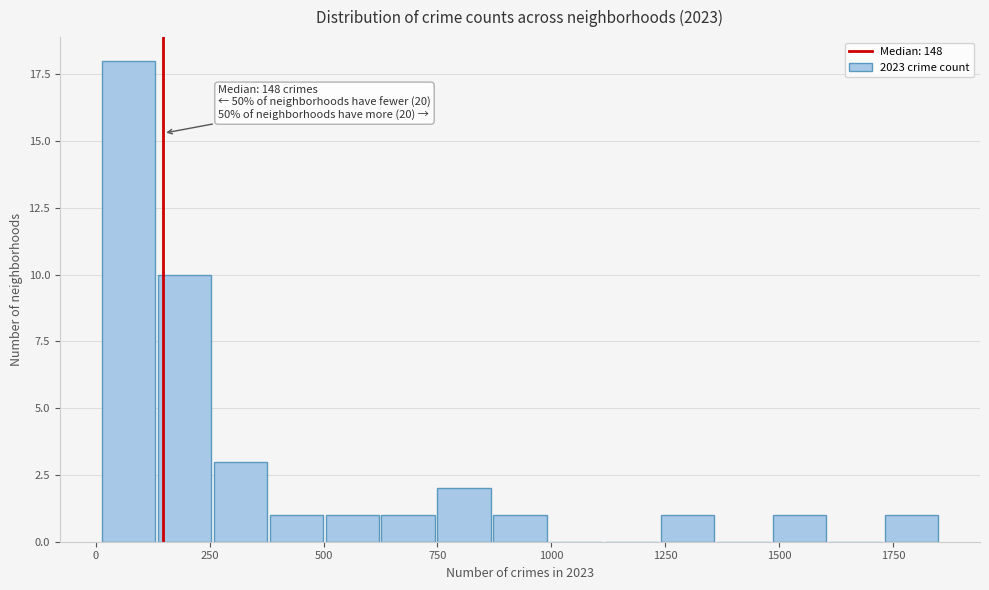

Around what value on the x-axis is the tallest bar? Give the approximate position of its centre, as read against the axis.

50